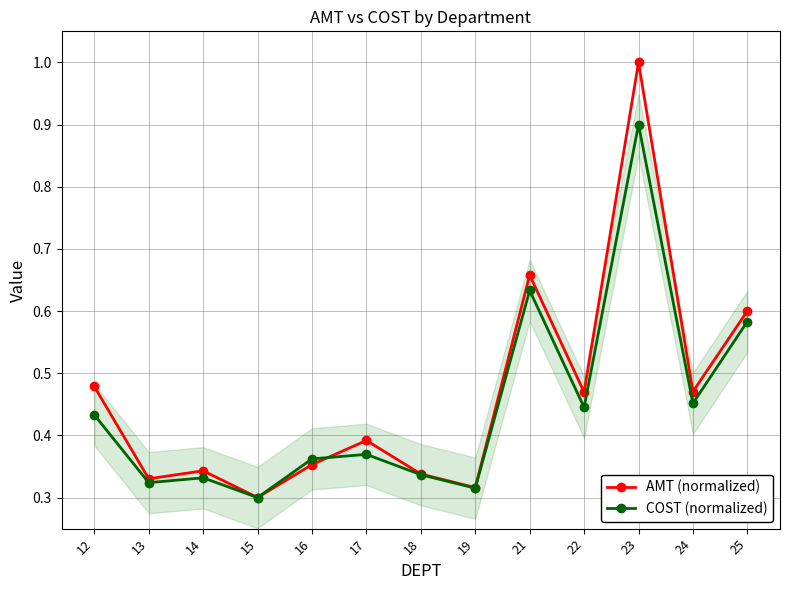

What is the difference between the second highest and minimum values in the COST (normalized) series?

0.3